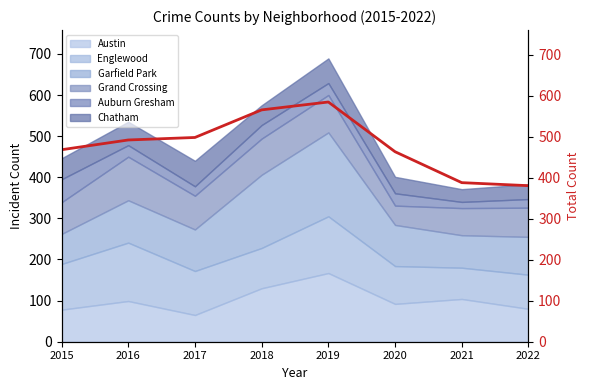

Reading left to right, transcribe all the data shown in this chart.

468.2	492.0	498.1	565.4	584.6	463.3	387.9	380.5